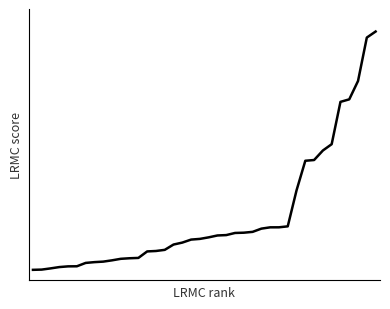

Rank the categories by value from highest to lowest.

39, 38, 37, 36, 35, 34, 33, 32, 31, 30, 29, 28, 27, 26, 25, 24, 23, 22, 21, 20, 19, 18, 17, 16, 15, 14, 13, 12, 11, 10, 9, 8, 7, 6, 5, 4, 3, 2, 1, 0